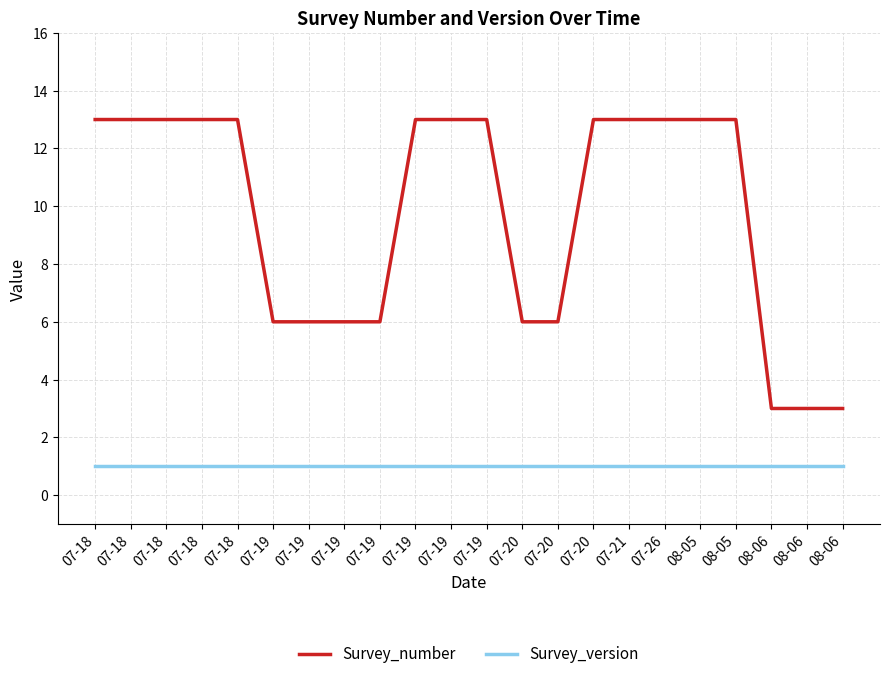

What is the sum of the Survey_version values at 07-19 and 08-05?

2